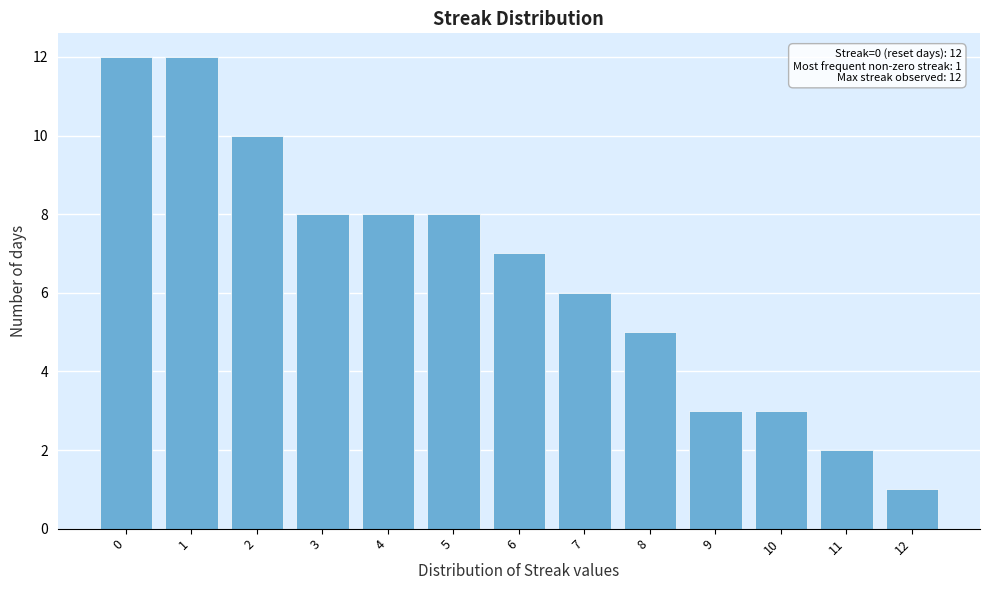

Reading left to right, transcribe all the data shown in this chart.

0=12	1=12	2=10	3=8	4=8	5=8	6=7	7=6	8=5	9=3	10=3	11=2	12=1